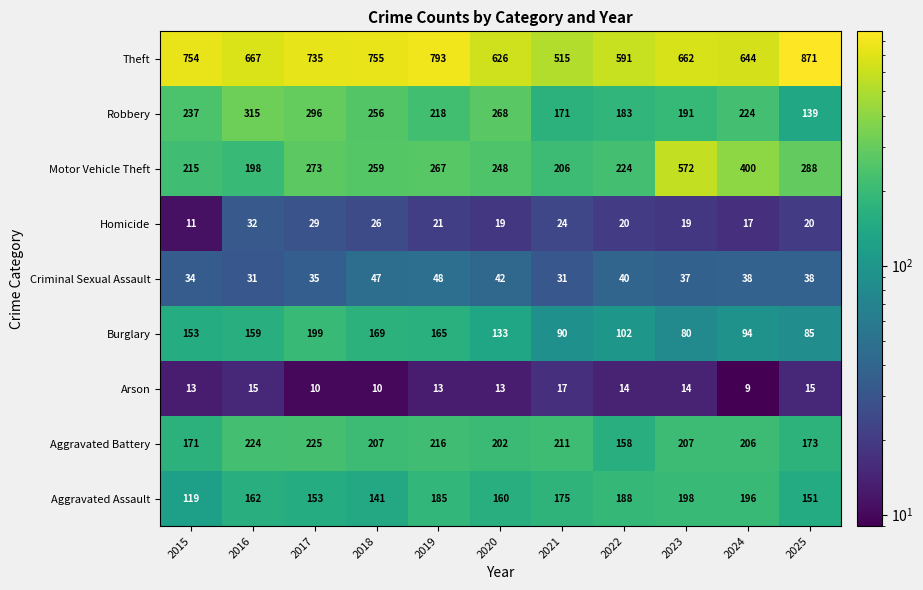

Which series has the largest total across all categories?

Theft